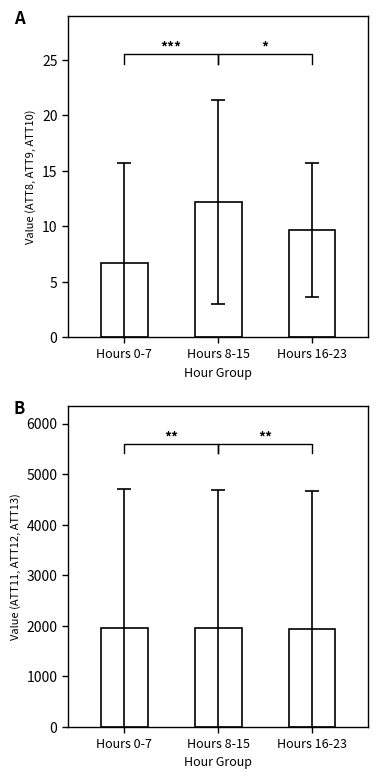

Count the number of data series in this chart.

1